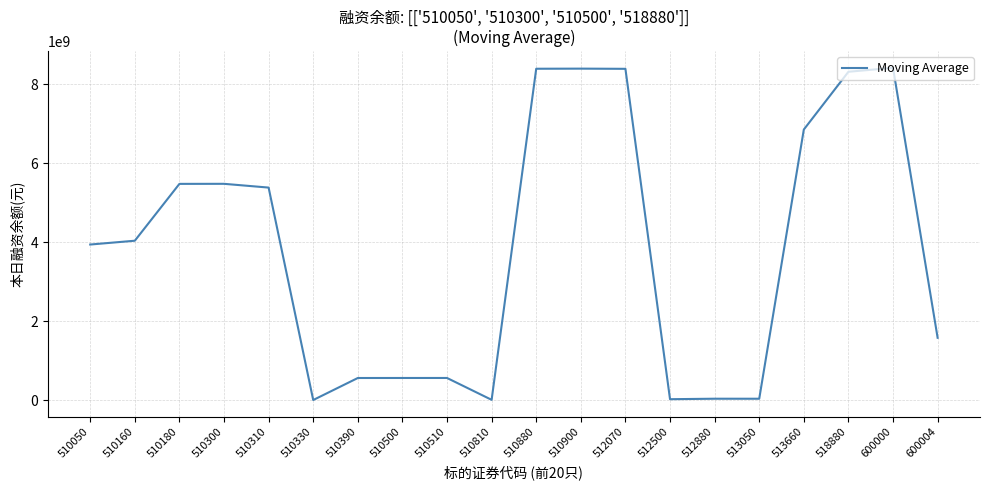

What is the maximum value shown in the chart?

8420299182.0